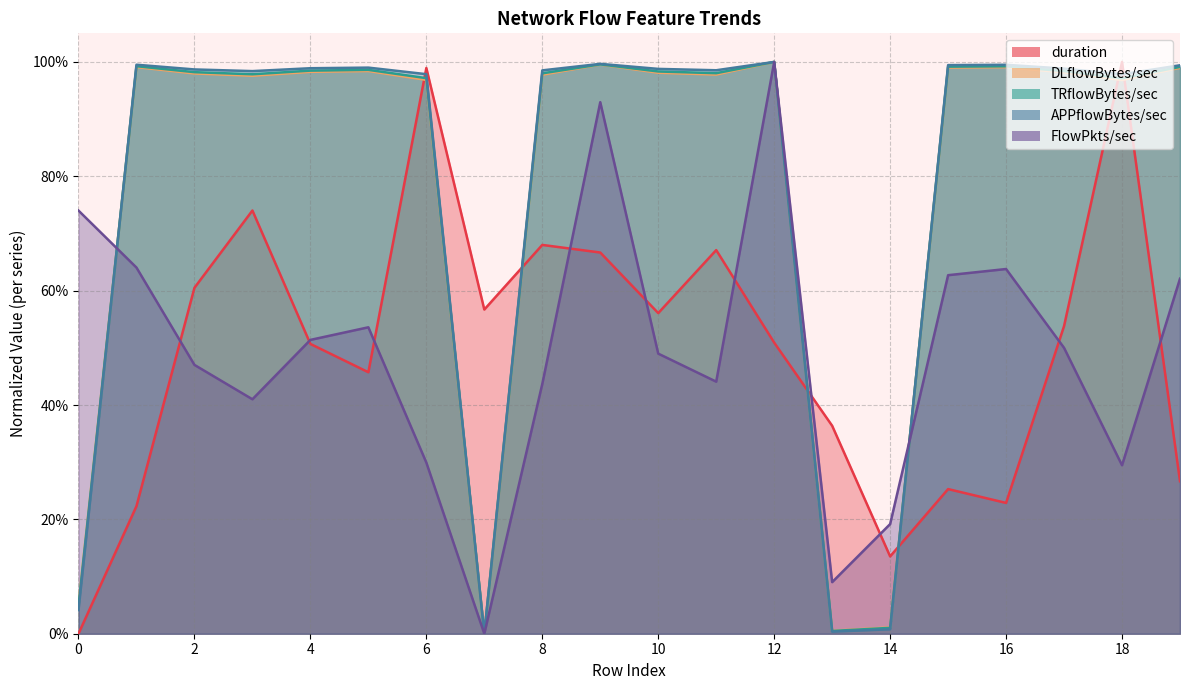

How many values in the DLflowBytes/sec series exceed 0?

19